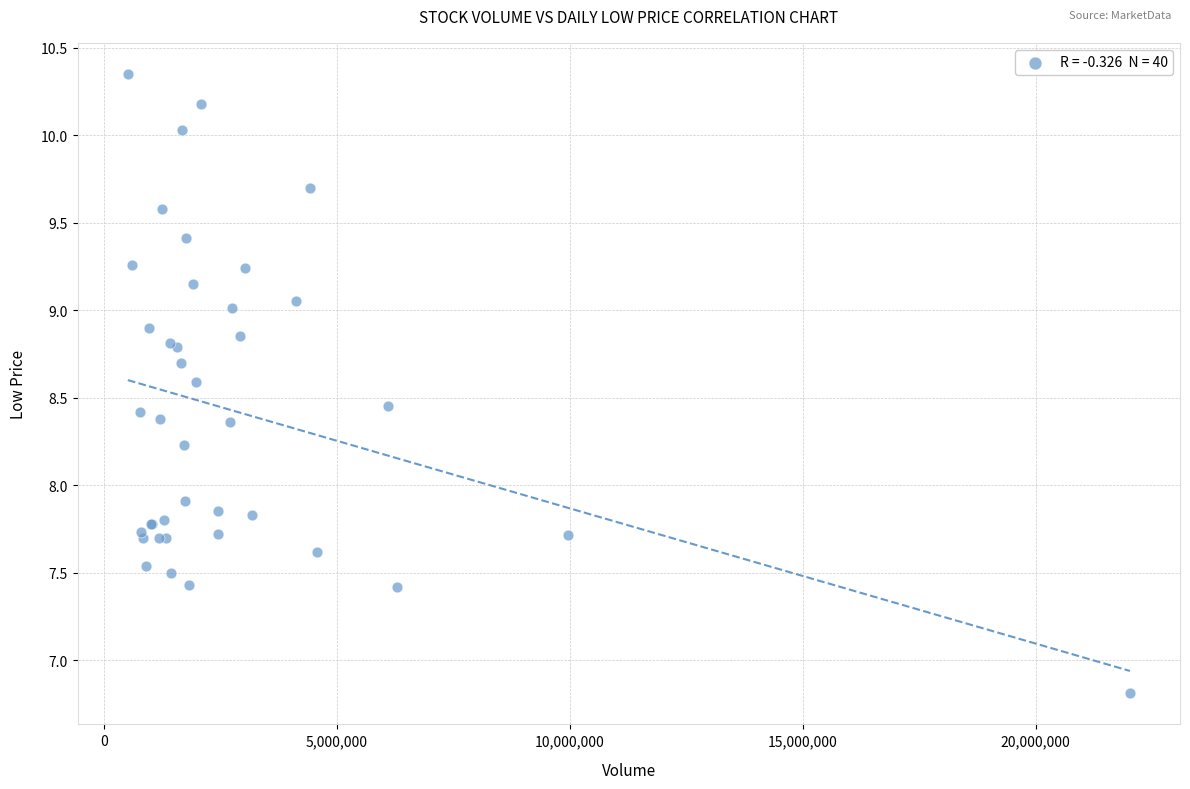

What Y value in the scatter plot is closest to 8?

7.9